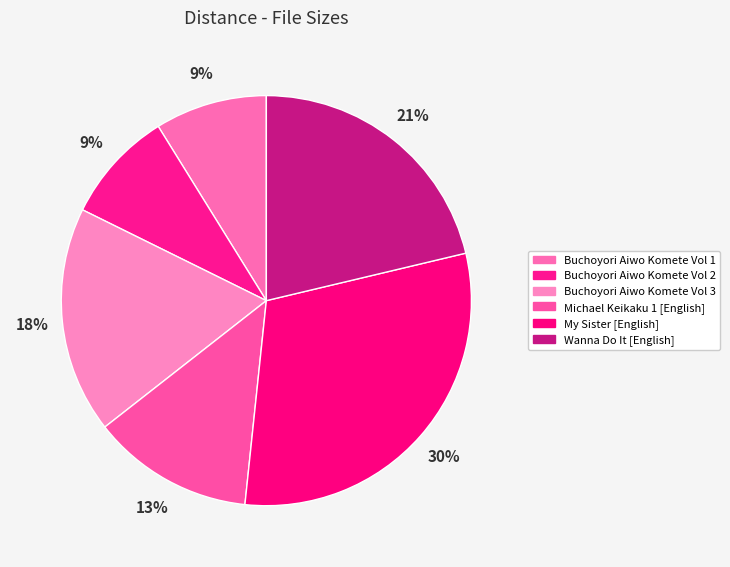

Which category has the smallest portion of the pie?

Buchoyori Aiwo Komete Vol 1